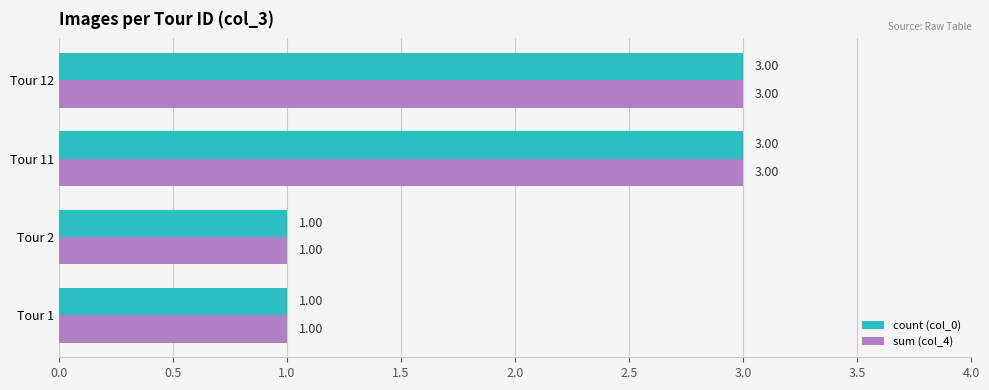

What are all the series names shown in the legend?

count (col_0), sum (col_4)